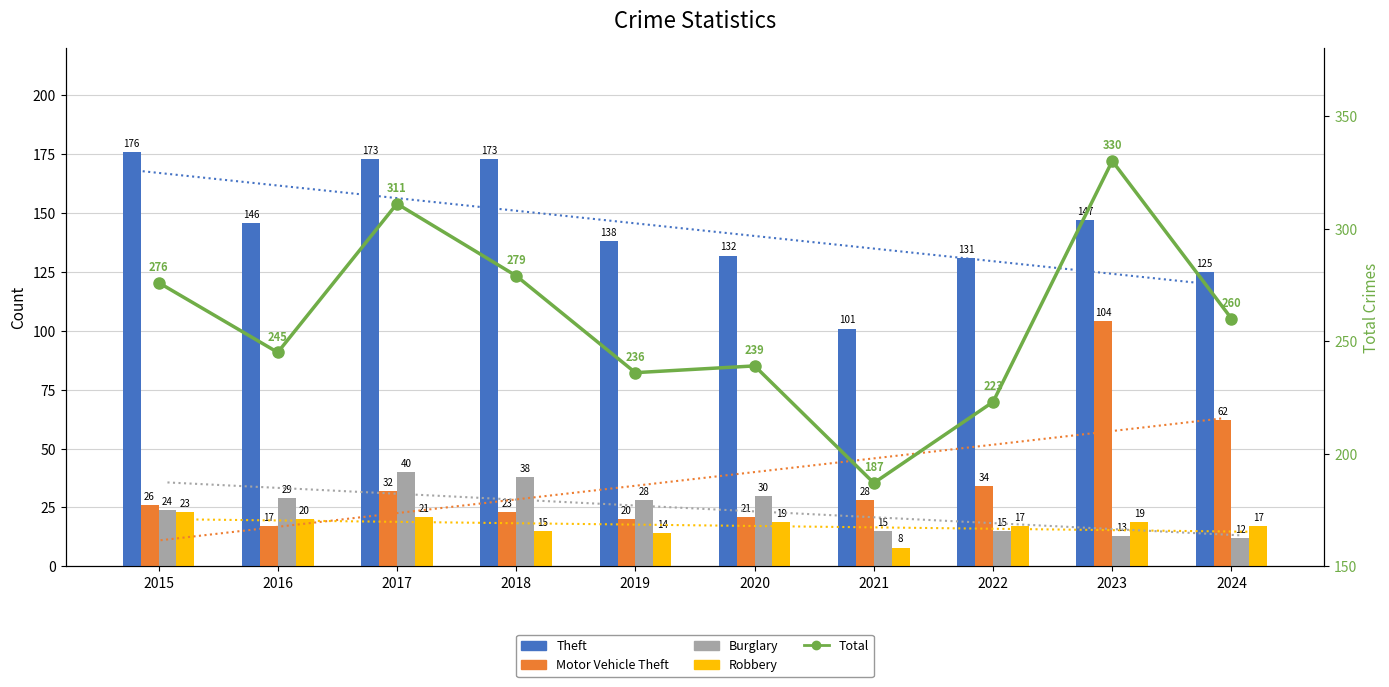

Which category has the lowest value in the Total series?

2021